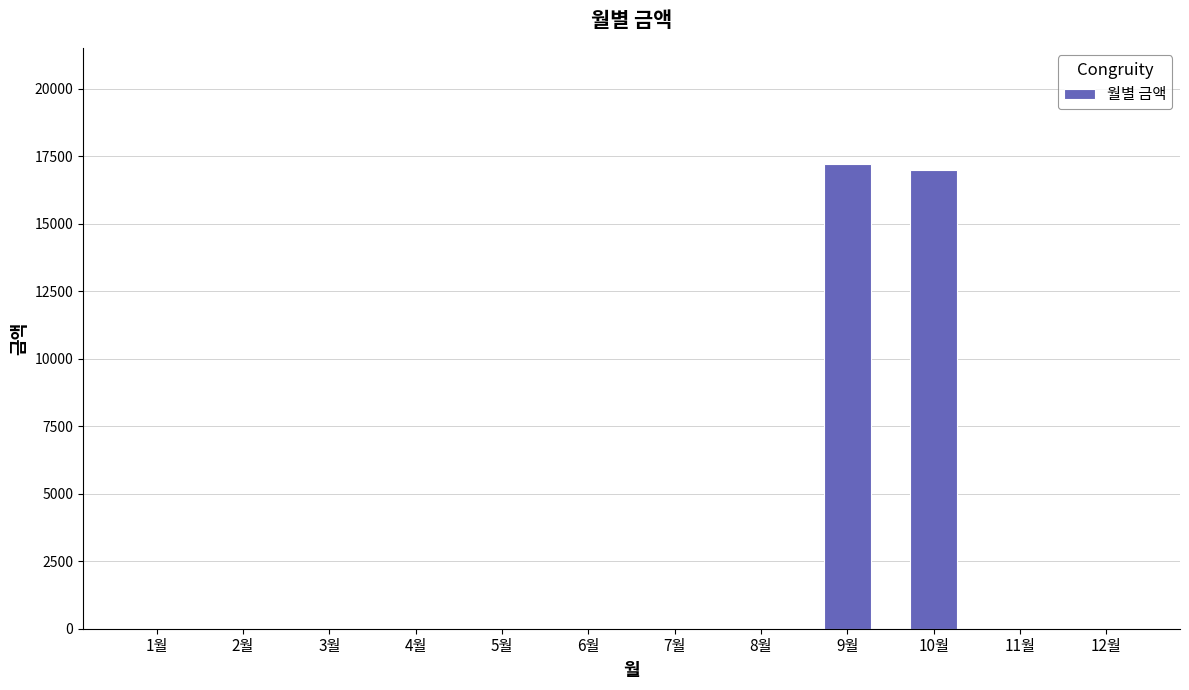

What is the change in value from 1월 to 9월?

+17210